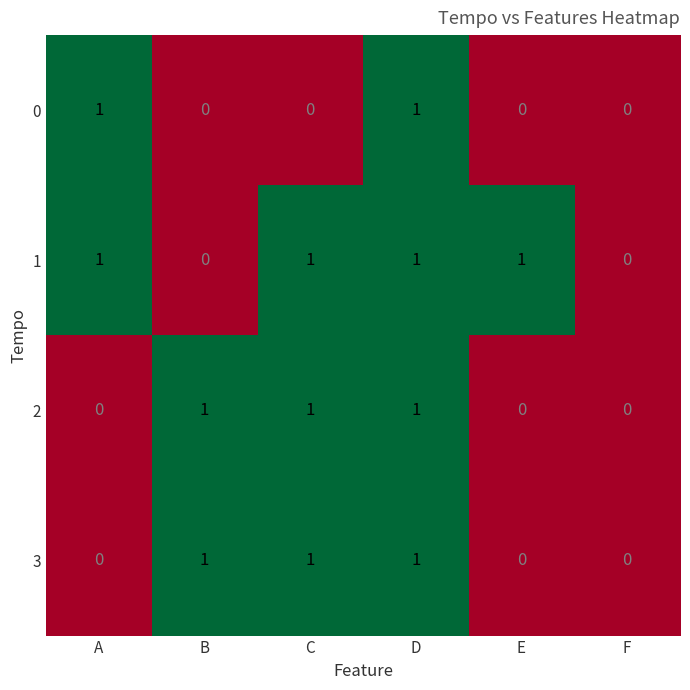

What is the total value across all series at D?

4